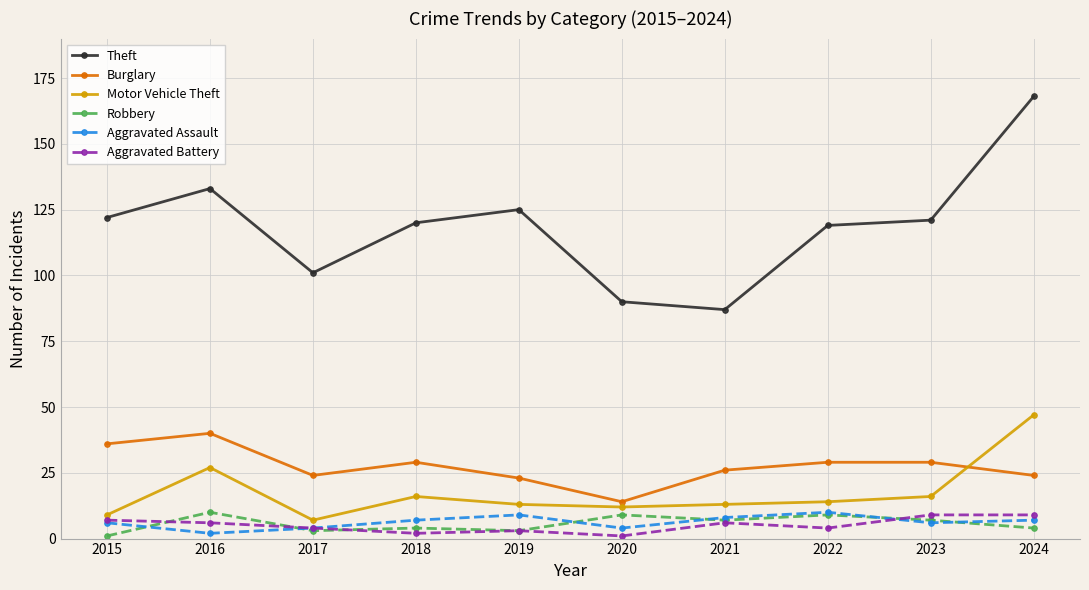

How many series are shown in this chart?

6